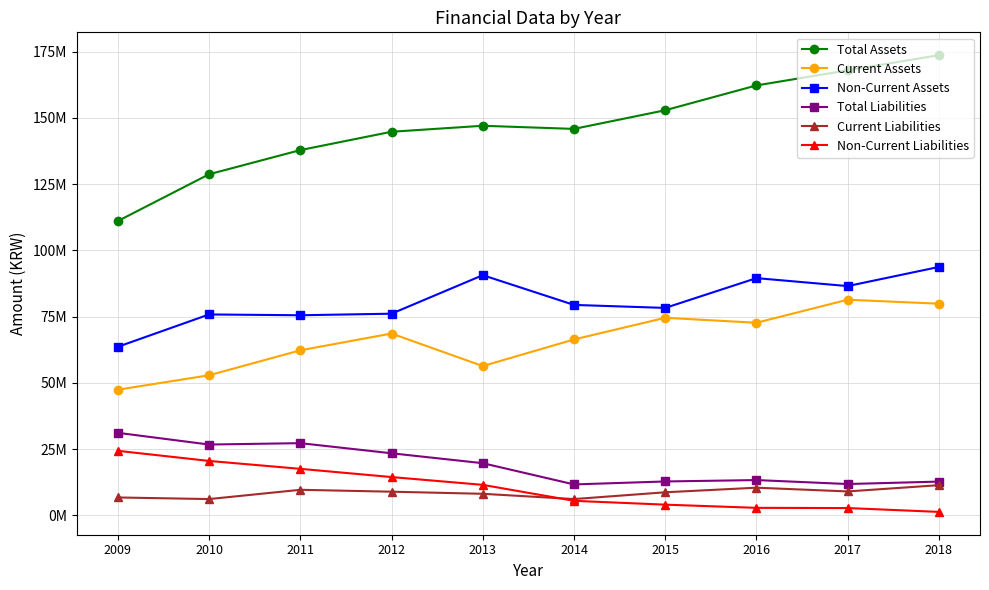

Which series has the largest range (max minus min)?

Total Assets